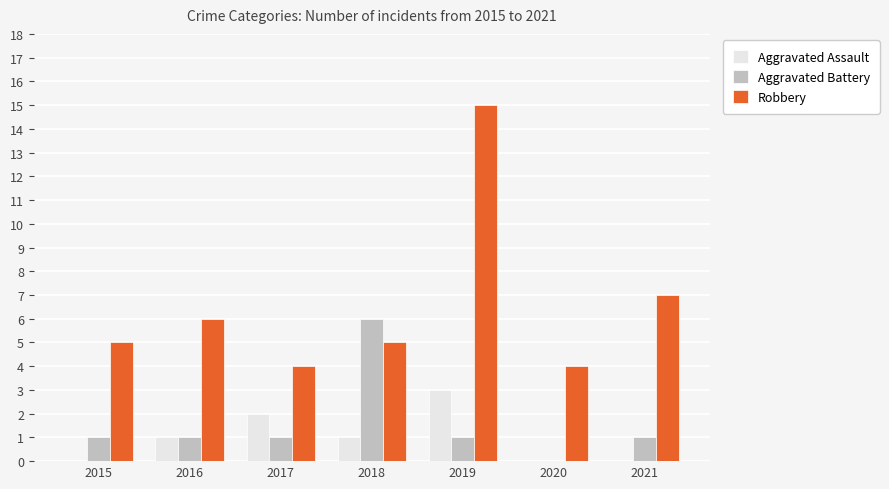

Does the chart contain stacked bars?

No